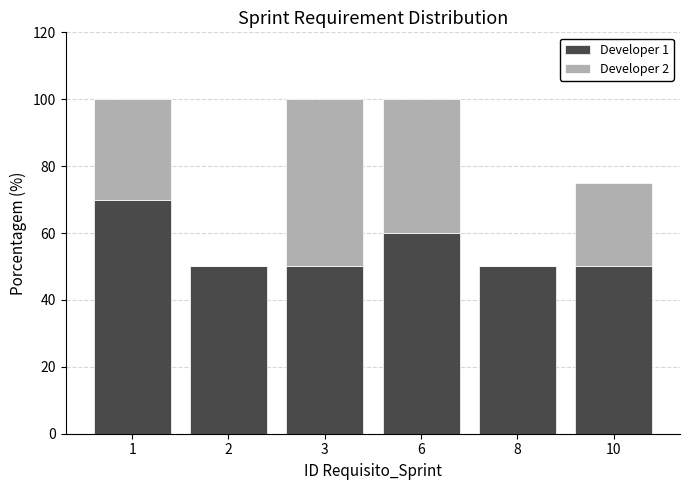

True or false: Developer 1 has a value of 60 at 6.

True